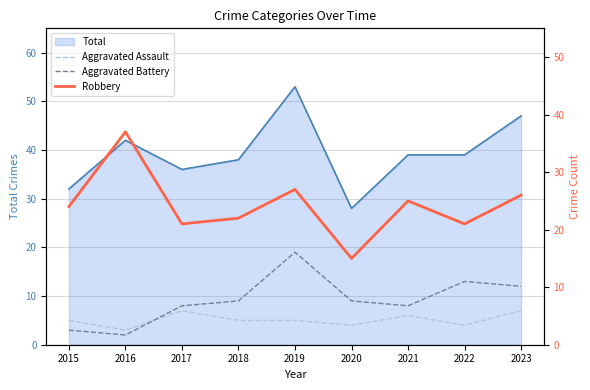

What is the difference between the maximum and minimum values in the Aggravated Assault series?

4